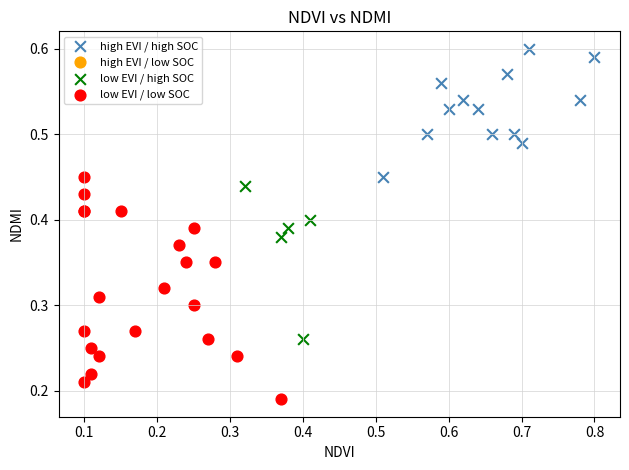

Which series reaches the minimum Y coordinate?

low EVI / low SOC